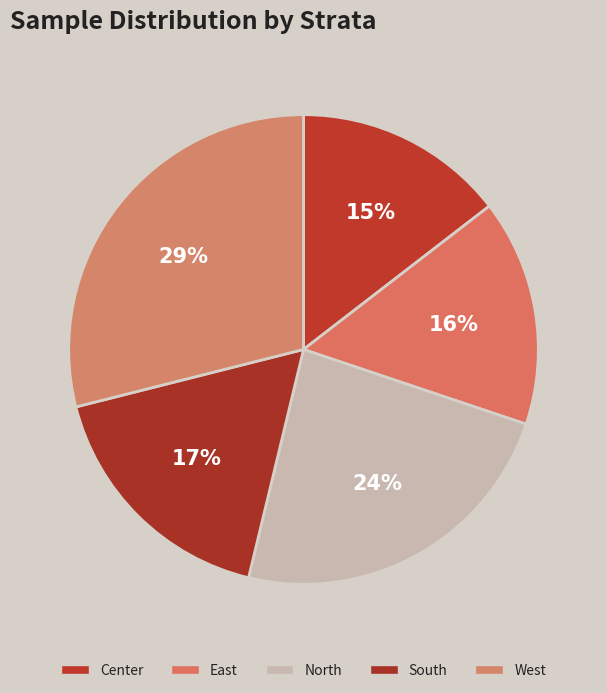

To the nearest percent, what percentage of the pie is West?

29%